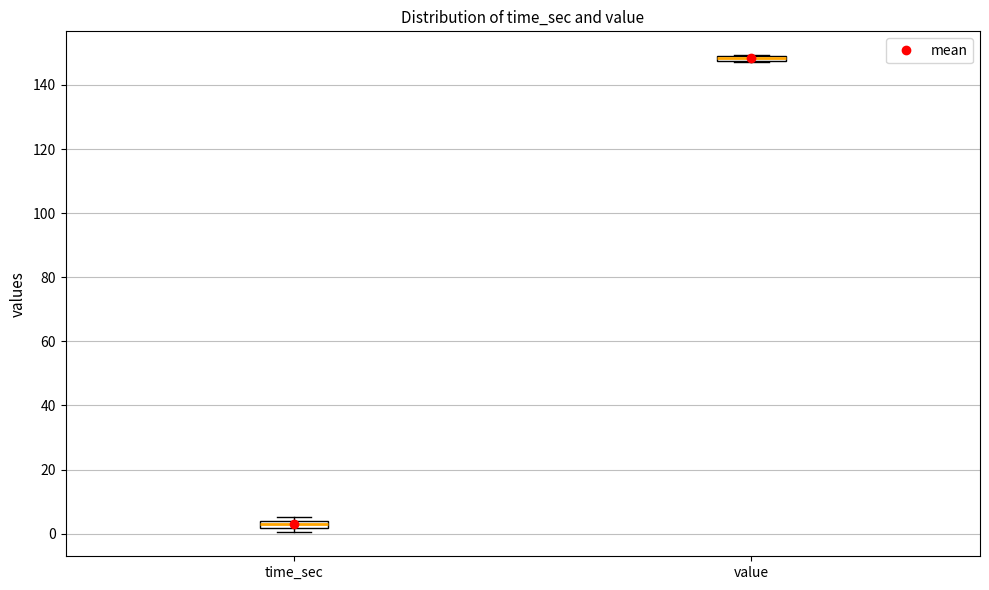

Where is the upper edge of the box for value on the y-axis? The values are not printed on the chart, so give them approximately, as read against the axis.

150